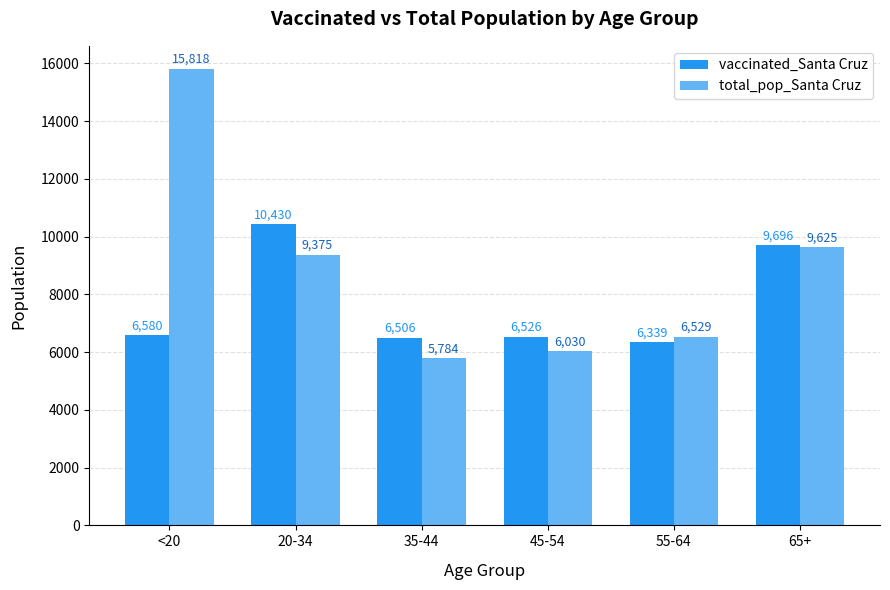

Which series has the widest spread of values?

total_pop_Santa Cruz